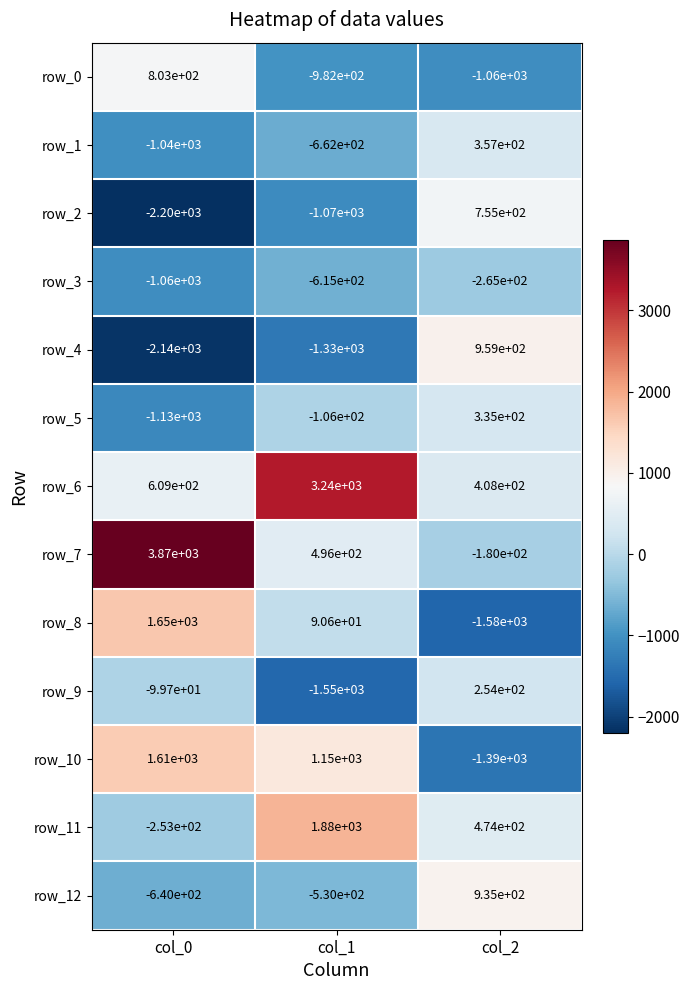

What value does the row_5 series have at col_2?

335.0